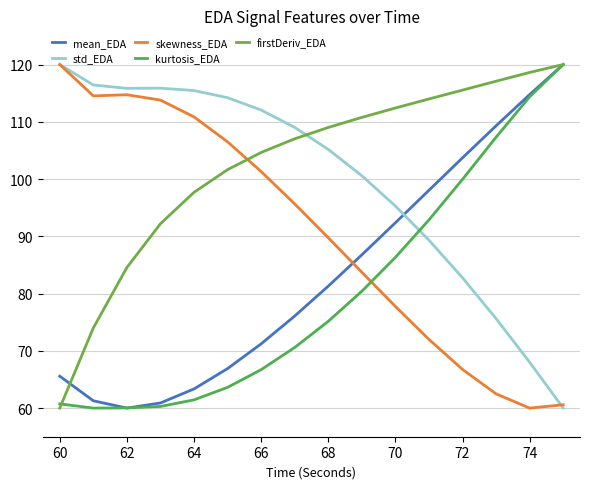

At how many categories does at least one series exceed 106?

16